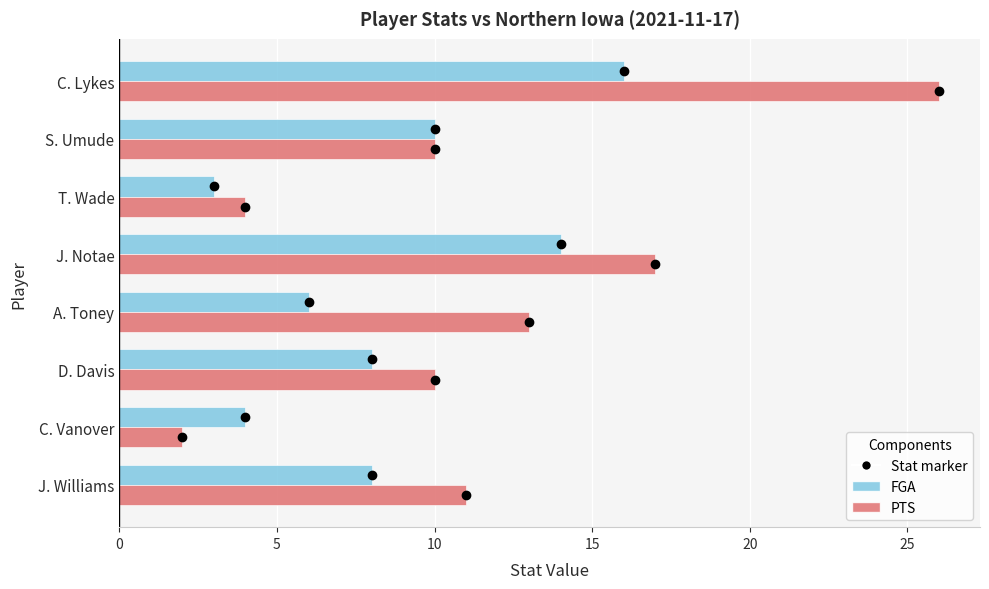

Rank the series by their maximum value, from lowest to highest.

FGA, PTS